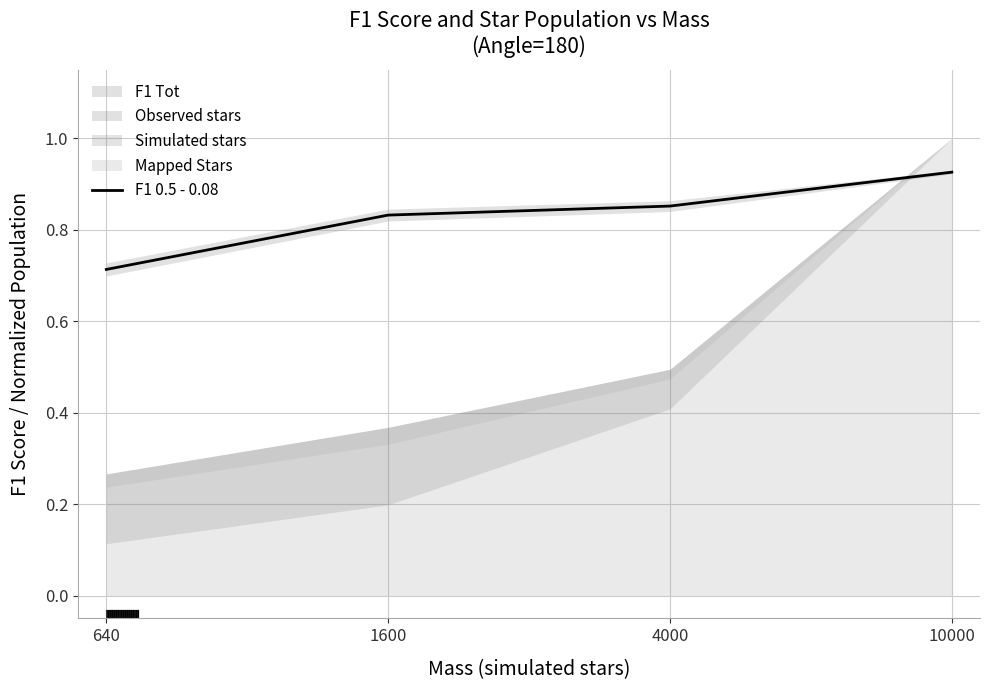

The value at 4000 is 0.2. True or false?

False